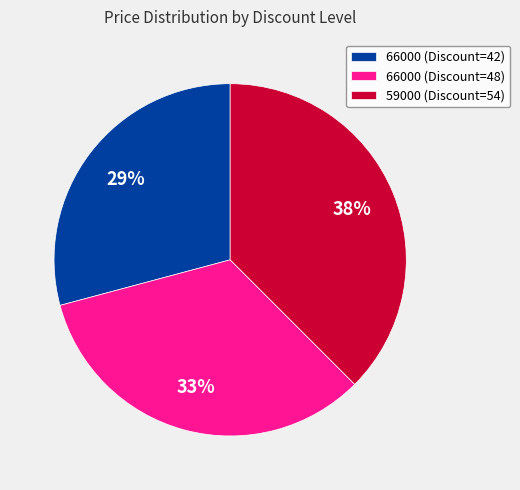

Which slice is the smallest?

66000 (Discount=42)